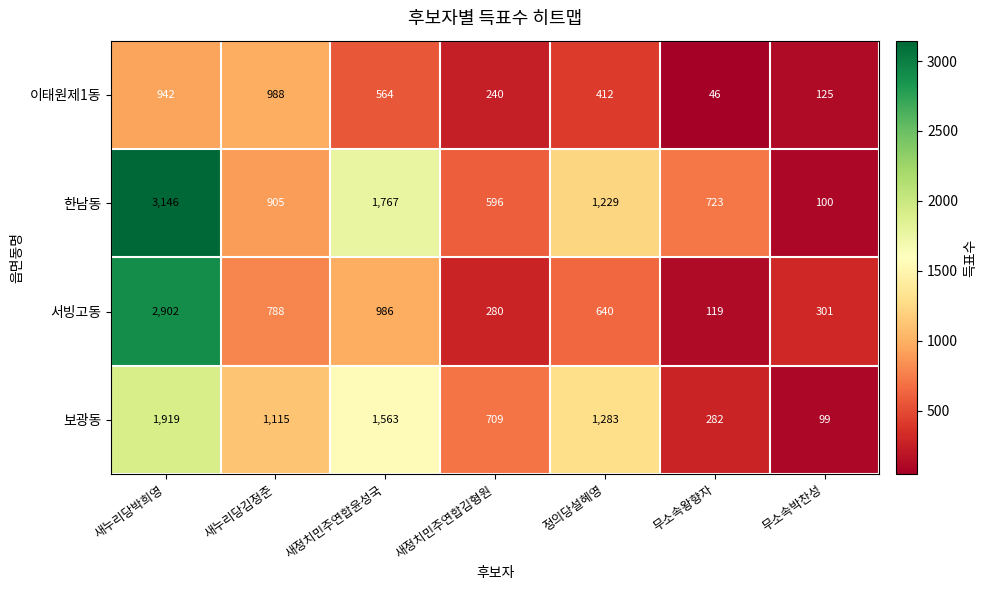

Which series has the largest total across all categories?

한남동